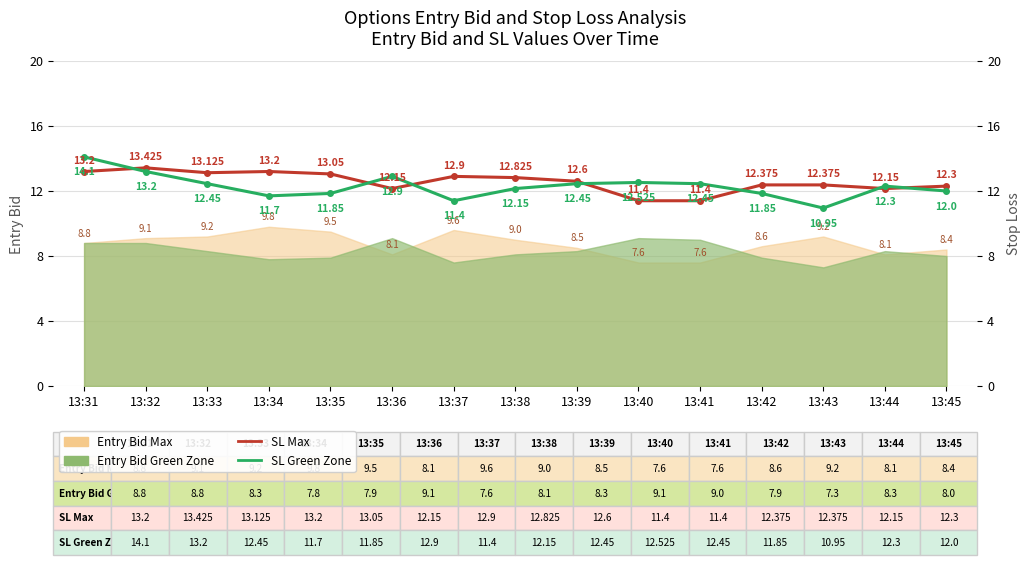

True or false: SL Max has more than 0 interior local peaks.

True